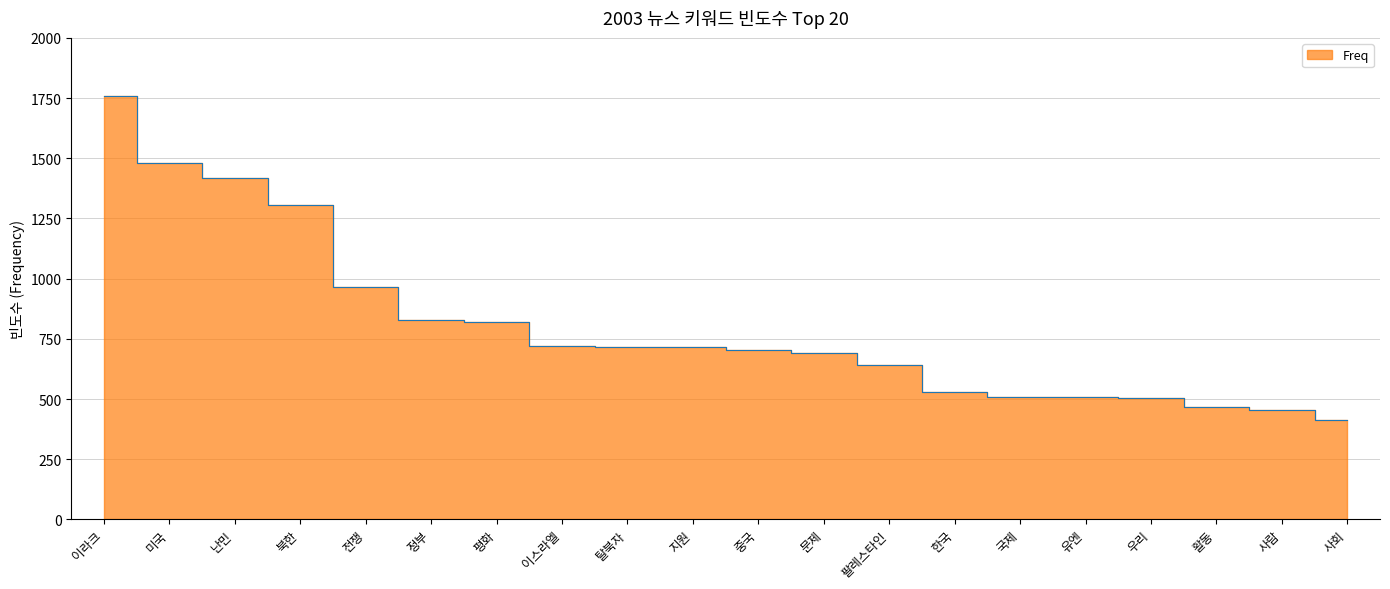

Rank the categories by value from lowest to highest.

사회, 사람, 활동, 우리, 유엔, 국제, 한국, 팔레스타인, 문제, 중국, 지원, 탈북자, 이스라엘, 평화, 정부, 전쟁, 북한, 난민, 미국, 이라크